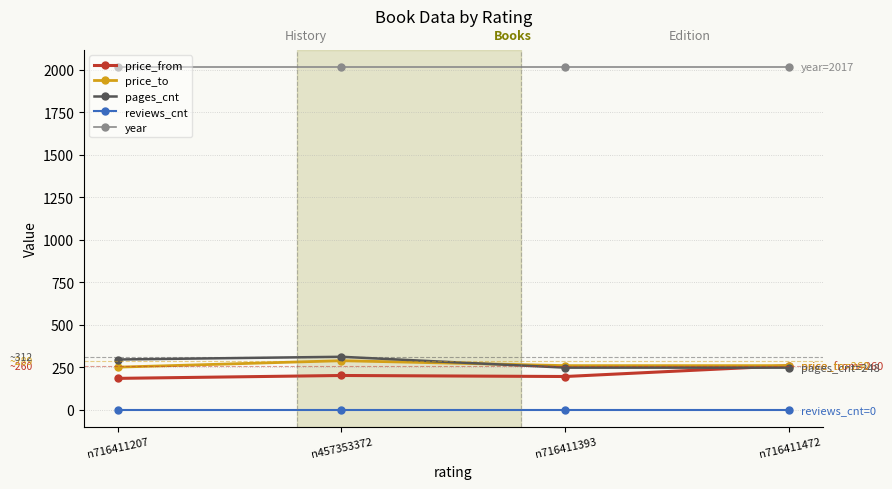

What is the difference between the highest and lowest values at n457353372?

2017